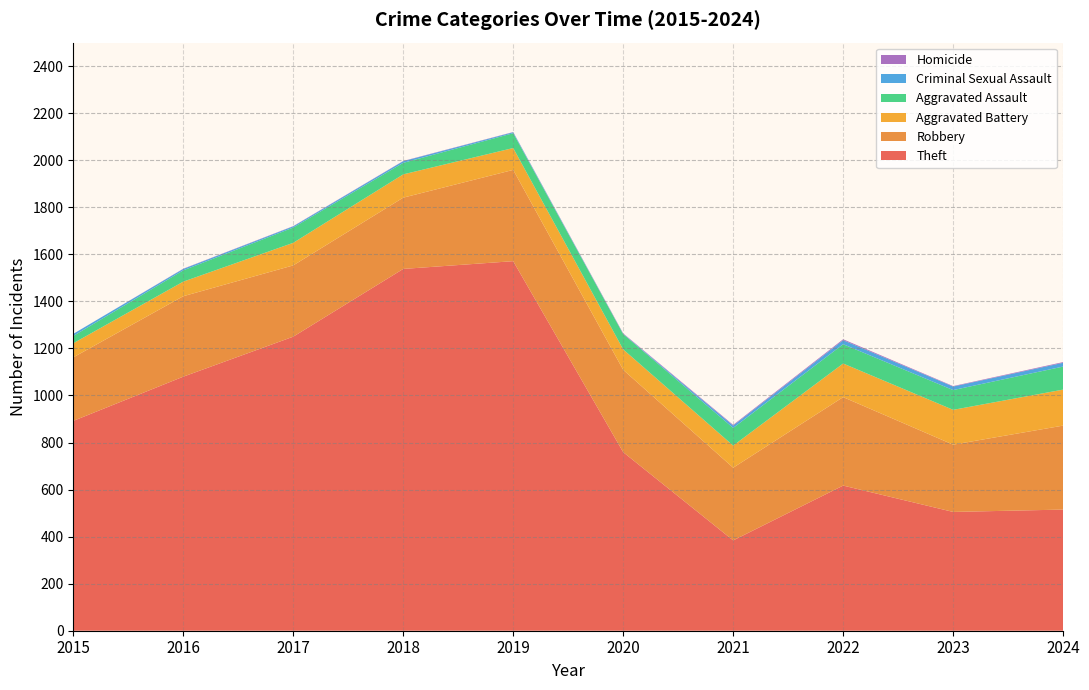

Reading right to left, extract all data points from this chart.

Theft: 515	505	617	384	759	1571	1538	1250	1080	892
Robbery: 357	286	376	309	350	388	303	303	342	270
Aggravated Battery: 153	148	143	94	87	93	99	96	62	60
Aggravated Assault: 98	84	82	75	65	63	49	65	48	31
Criminal Sexual Assault: 16	15	17	10	1	4	7	5	6	9
Homicide: 3	2	4	3	2	1	1	1	1	0